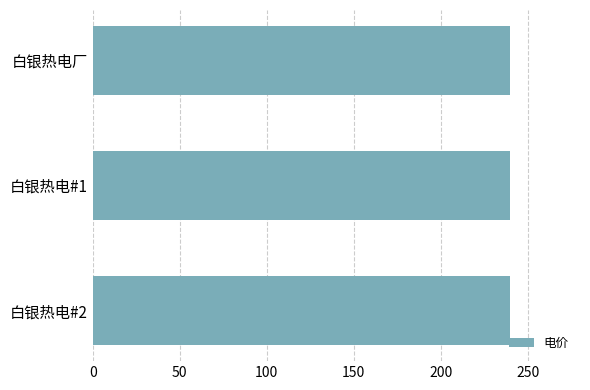

Rank the categories by 电价 value from lowest to highest.

白银热电厂, 白银热电#1, 白银热电#2